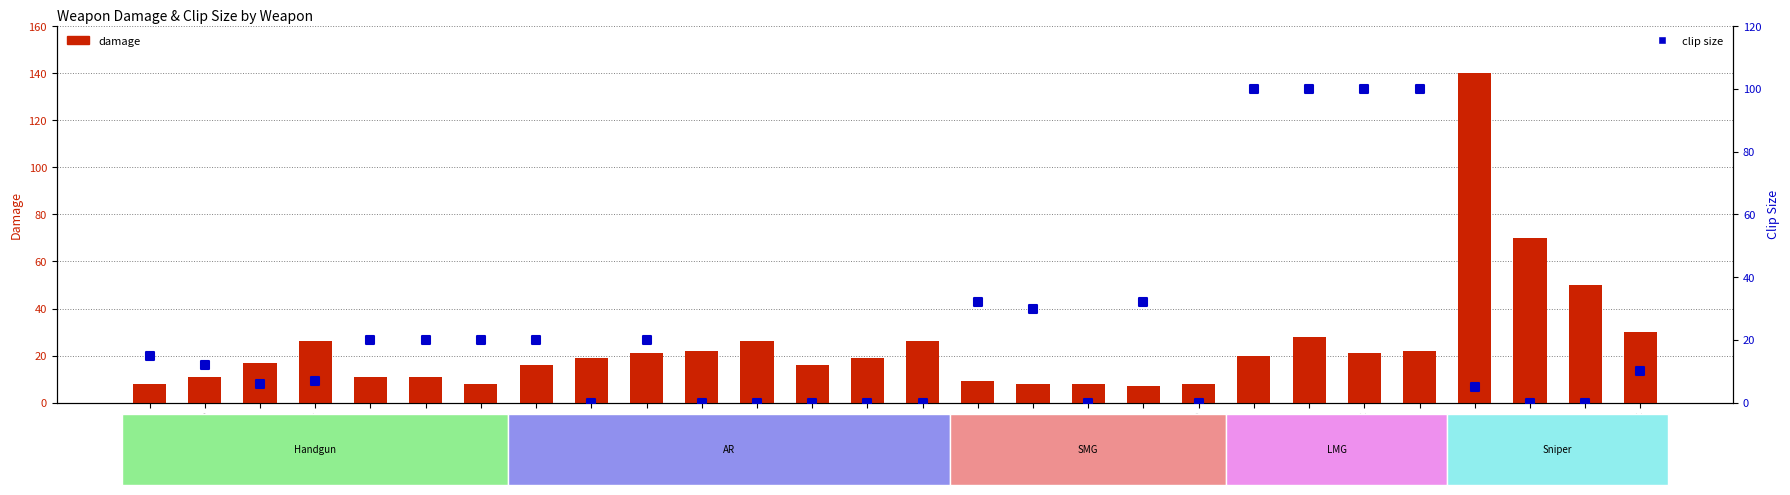

What is the total value across all series at AUG HBAR?

121